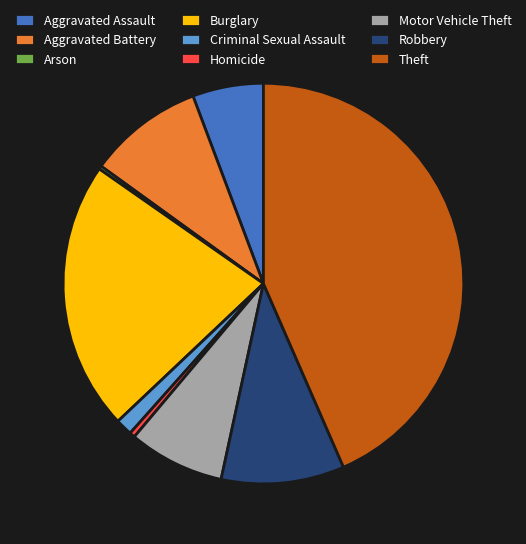

The Burglary slice represents 22% of the pie. True or false?

True